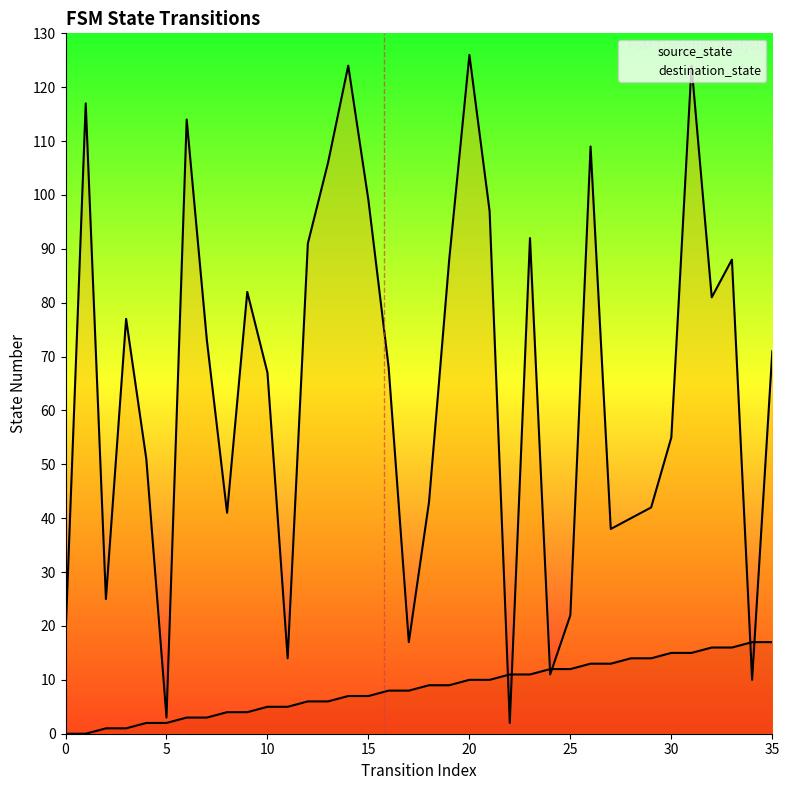

Which category has the highest value across all series?

20